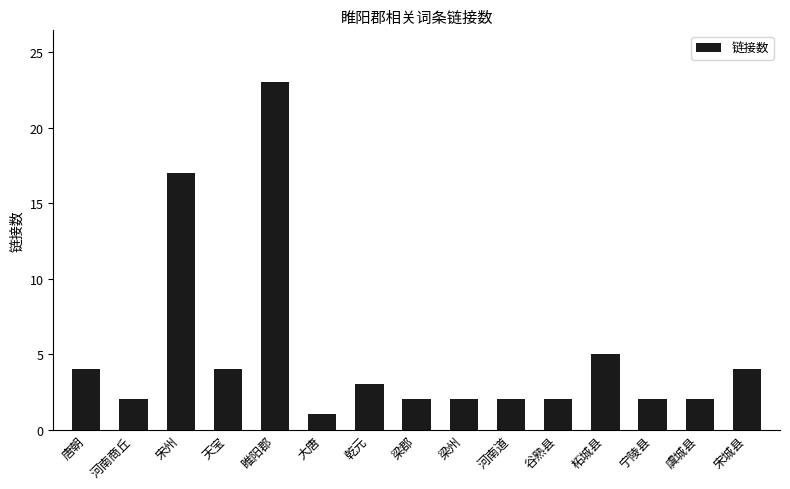

Is it true that the value at 河南商丘 is 2?

True